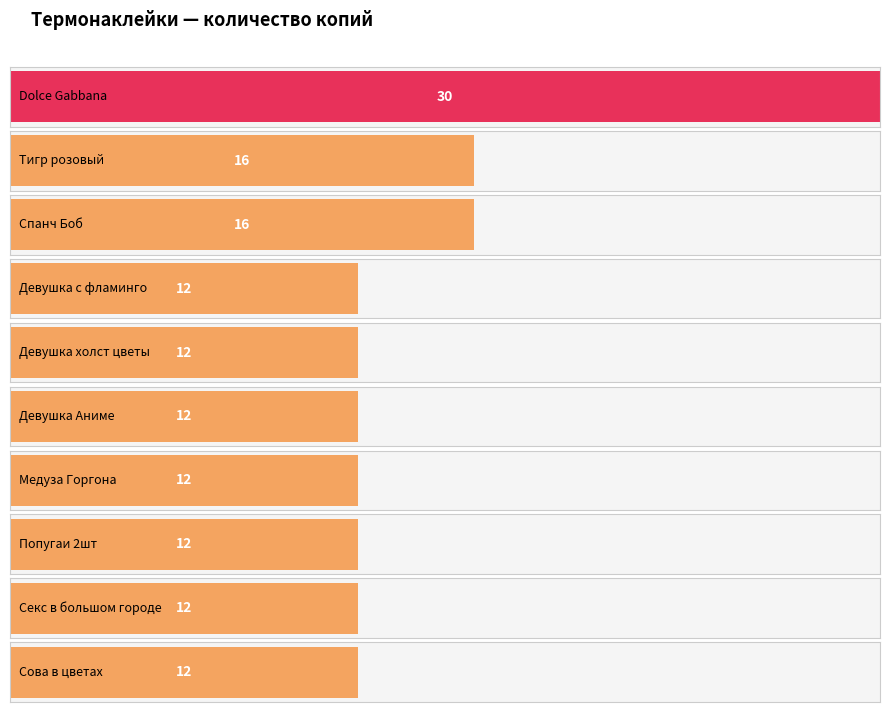

Reading left to right, list all the values displayed in this chart.

Dolce Gabbana=30	Тигр розовый=16	Спанч Боб=16	Девушка с фламинго=12	Девушка холст цветы=12	Девушка Аниме=12	Медуза Горгона=12	Попугаи 2шт=12	Секс в большом городе=12	Сова в цветах=12